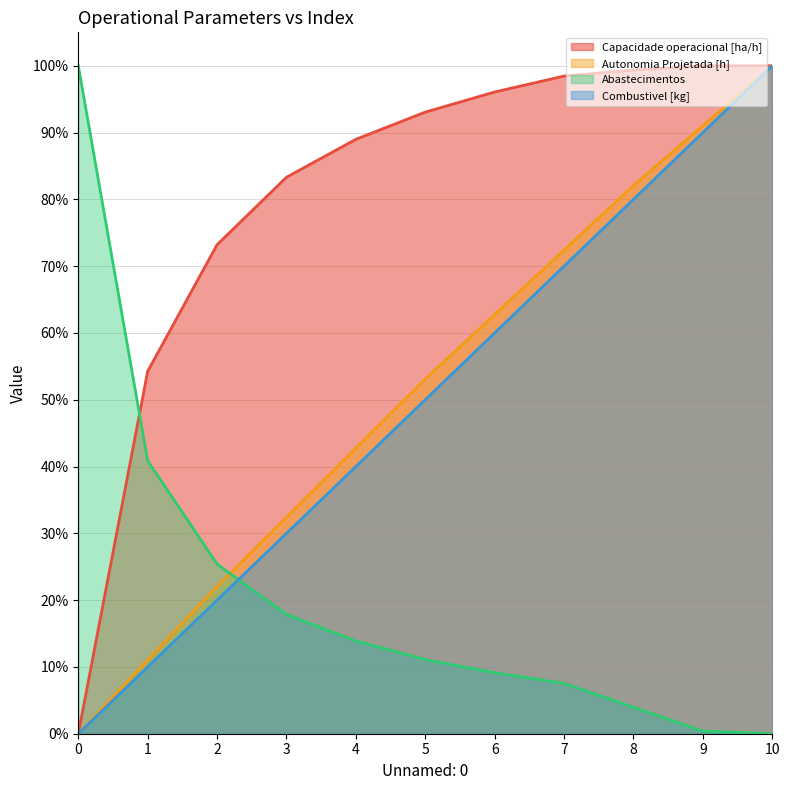

What is the value of the Combustivel [kg] point at the 7th from the left?

60.0